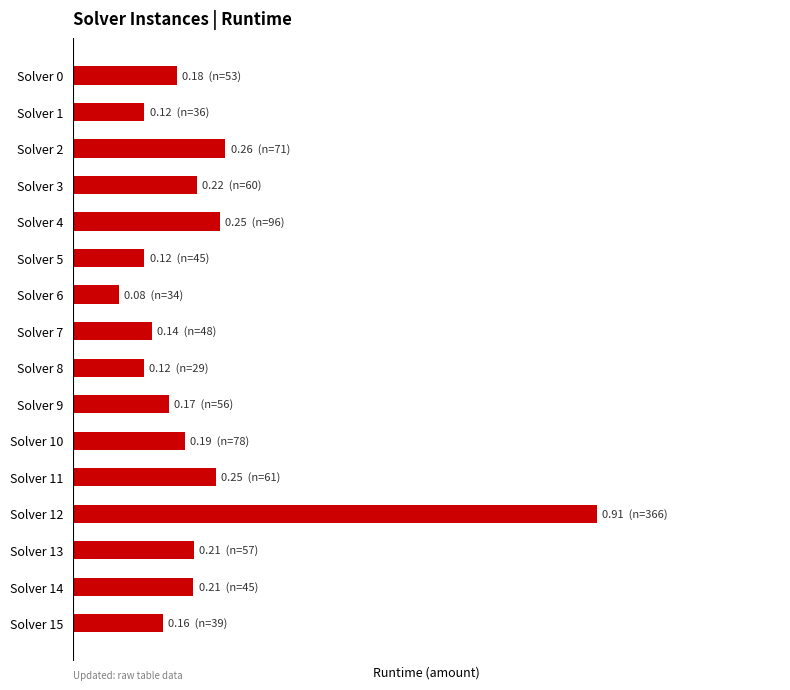

At which category does the chart reach its minimum across all series?

Solver 6